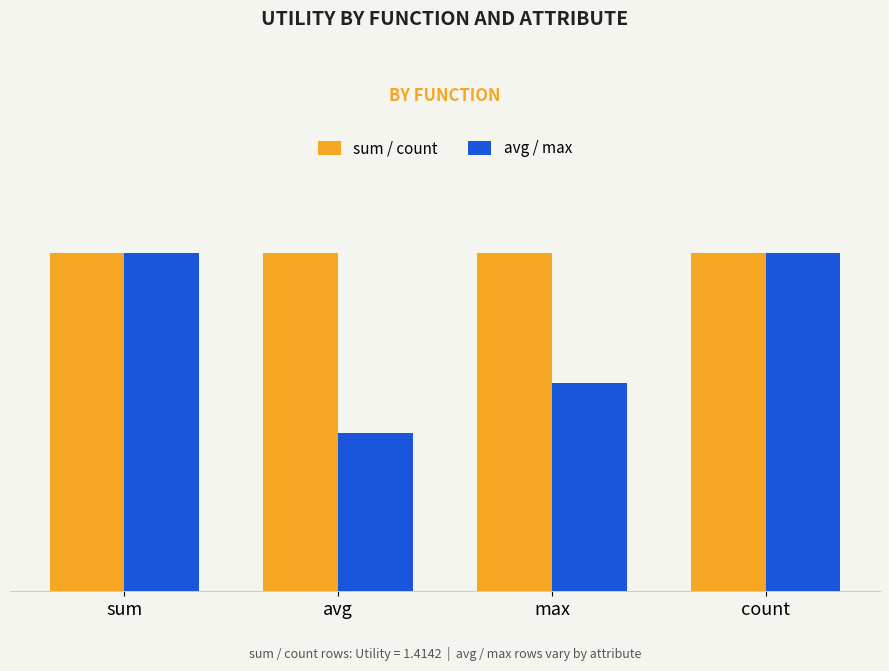

Reading left to right, transcribe all the data shown in this chart.

sum / count: 1.4	1.4	1.4	1.4
avg / max: 1.4	0.7	0.9	1.4